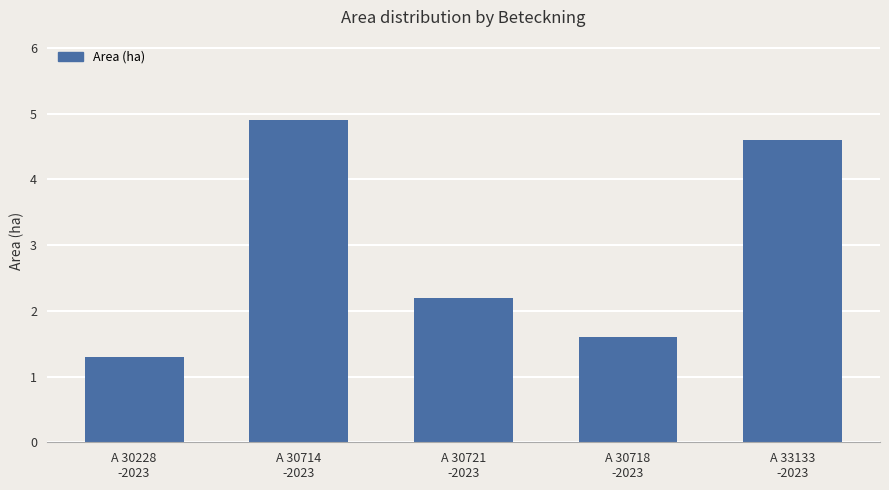

Which category has the lowest value across all series?

A 30228
-2023